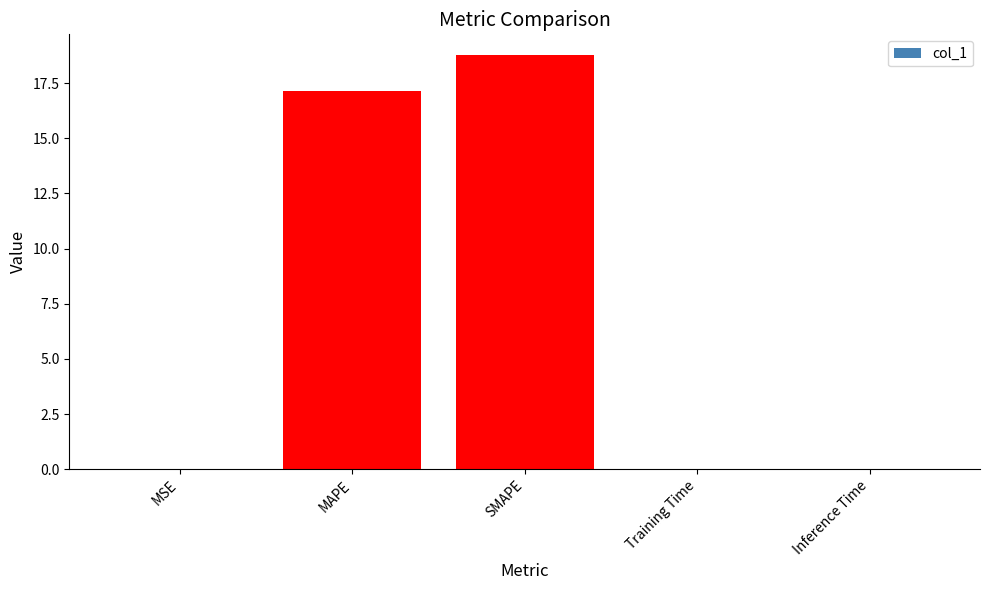

Which category has the highest value across all series?

SMAPE